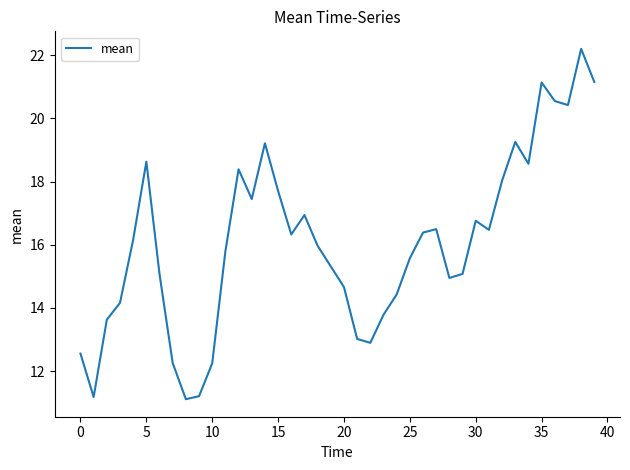

What is the minimum value shown in the chart?

11.1